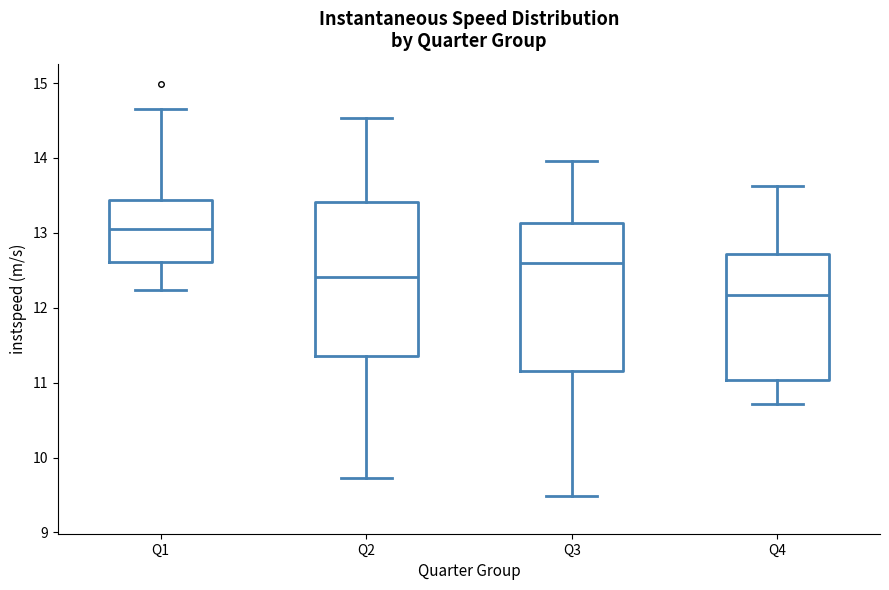

Where does the lower whisker of the box for Q3 end on the y-axis? The values are not printed on the chart, so give them approximately, as read against the axis.

9.5